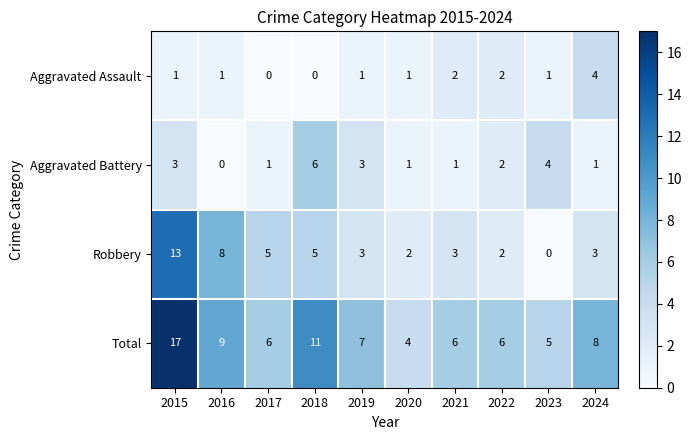

Which series has the largest total across all categories?

Total